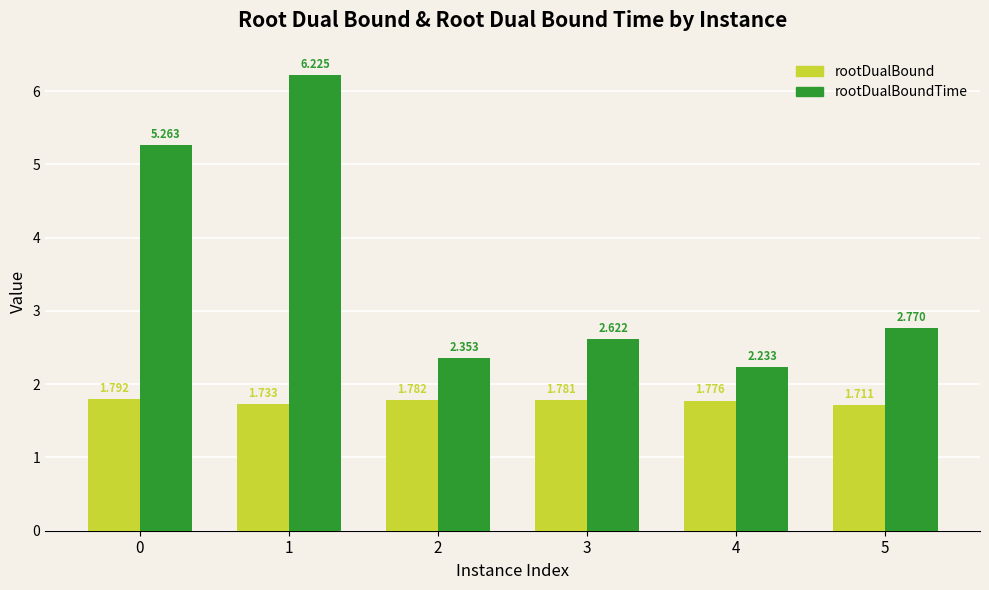

Between 0 and 2, which series saw the biggest shift?

rootDualBoundTime